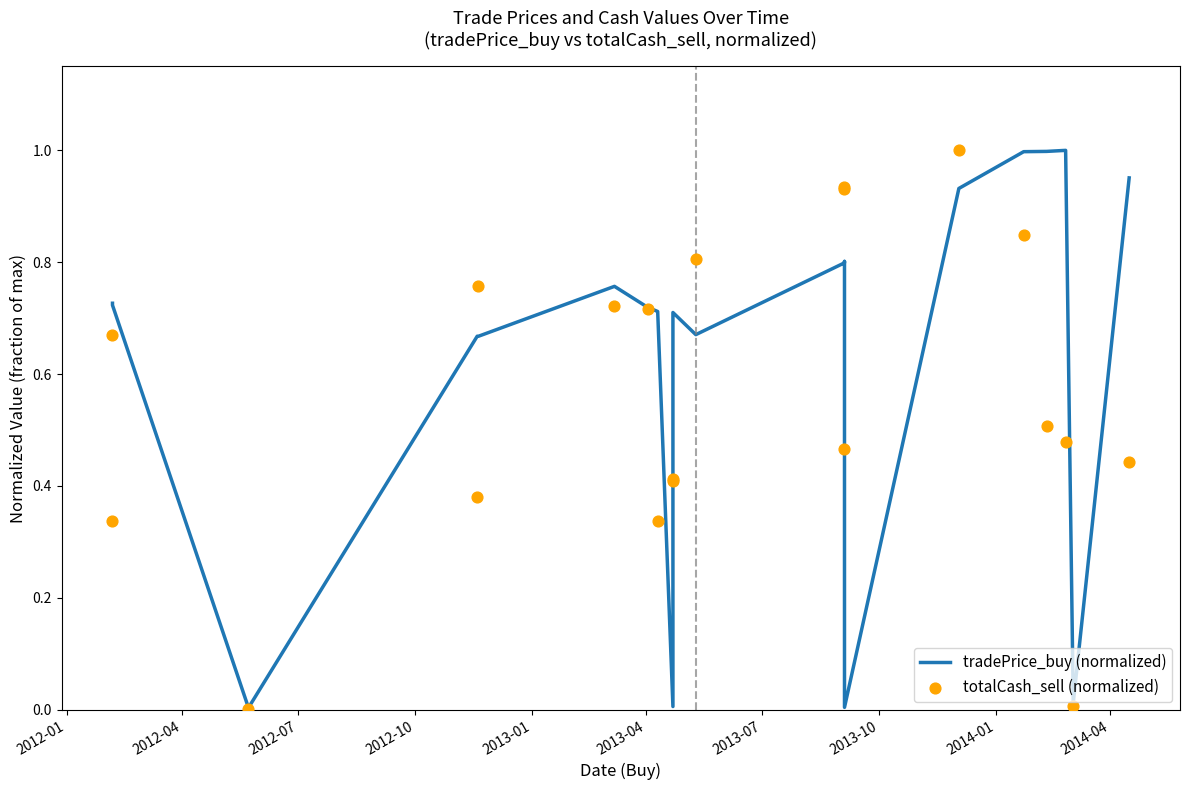

Which series has the largest total across all categories?

tradePrice_buy (normalized)